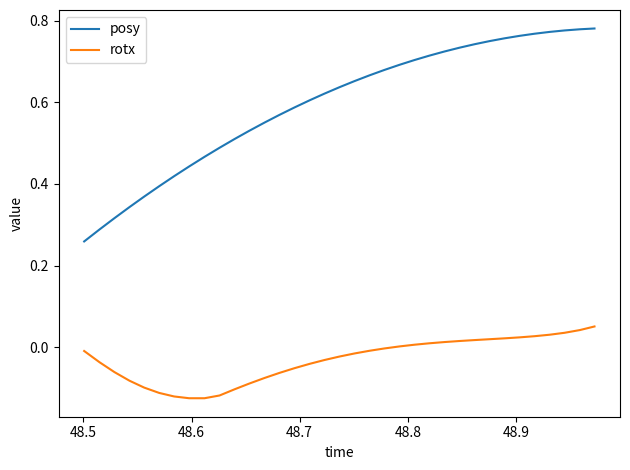

In rotx, how many points are lower than both neighbors (excluding endpoints)?

1